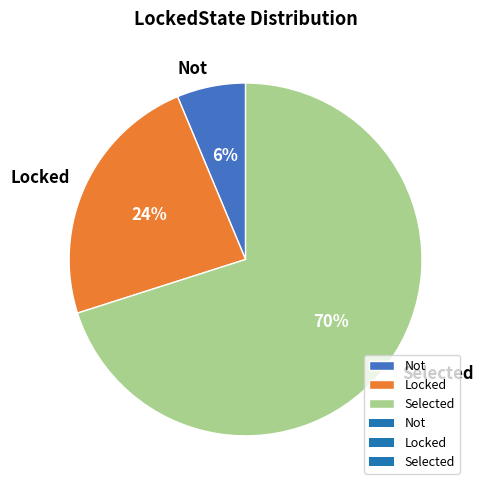

To the nearest percent, what is the average slice percentage?

33%